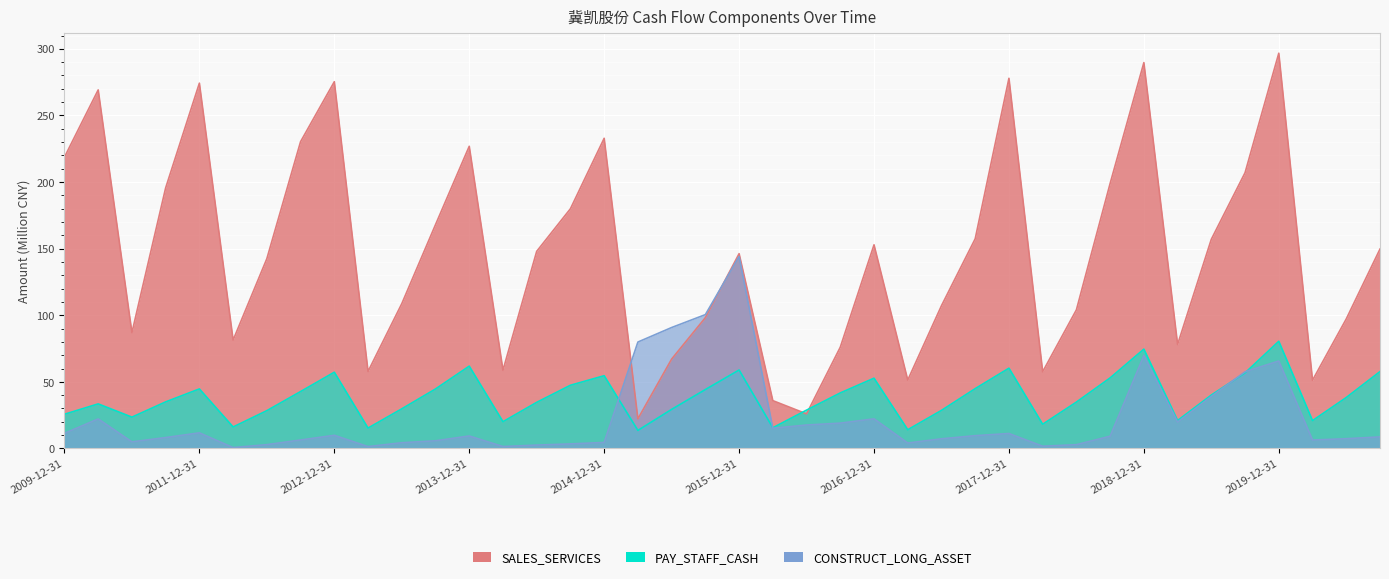

How many series are shown in this chart?

3